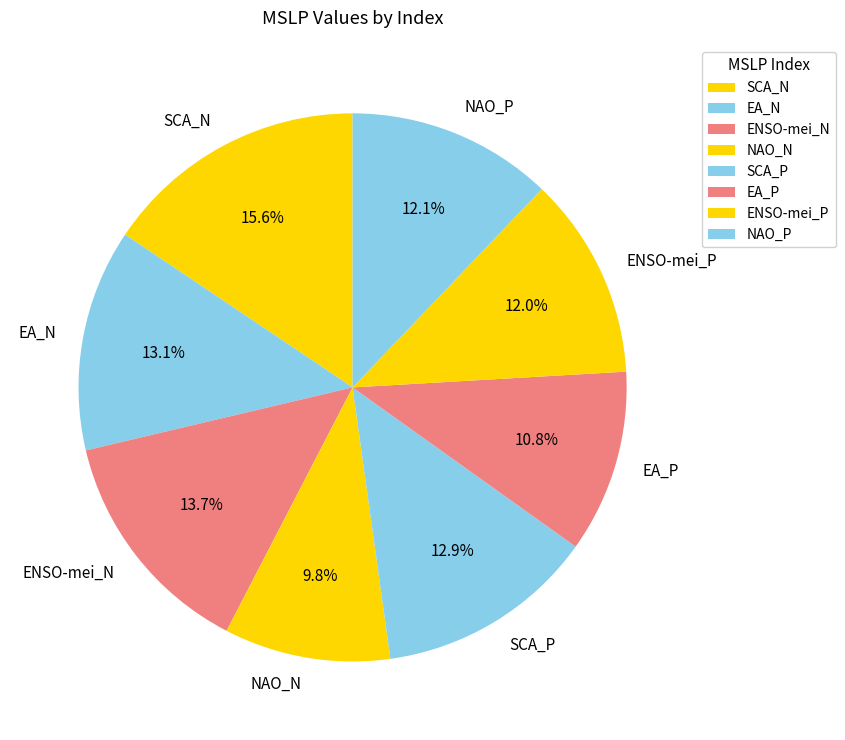

True or false: NAO_P accounts for 12% of the total.

True